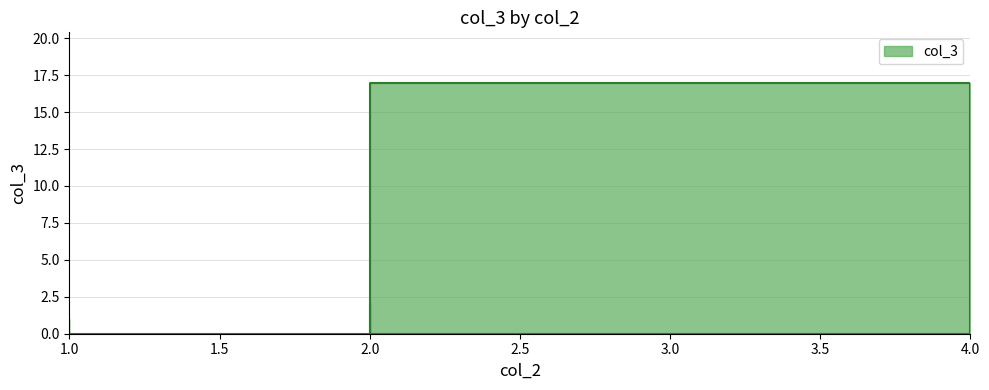

Read the value at 4.

17